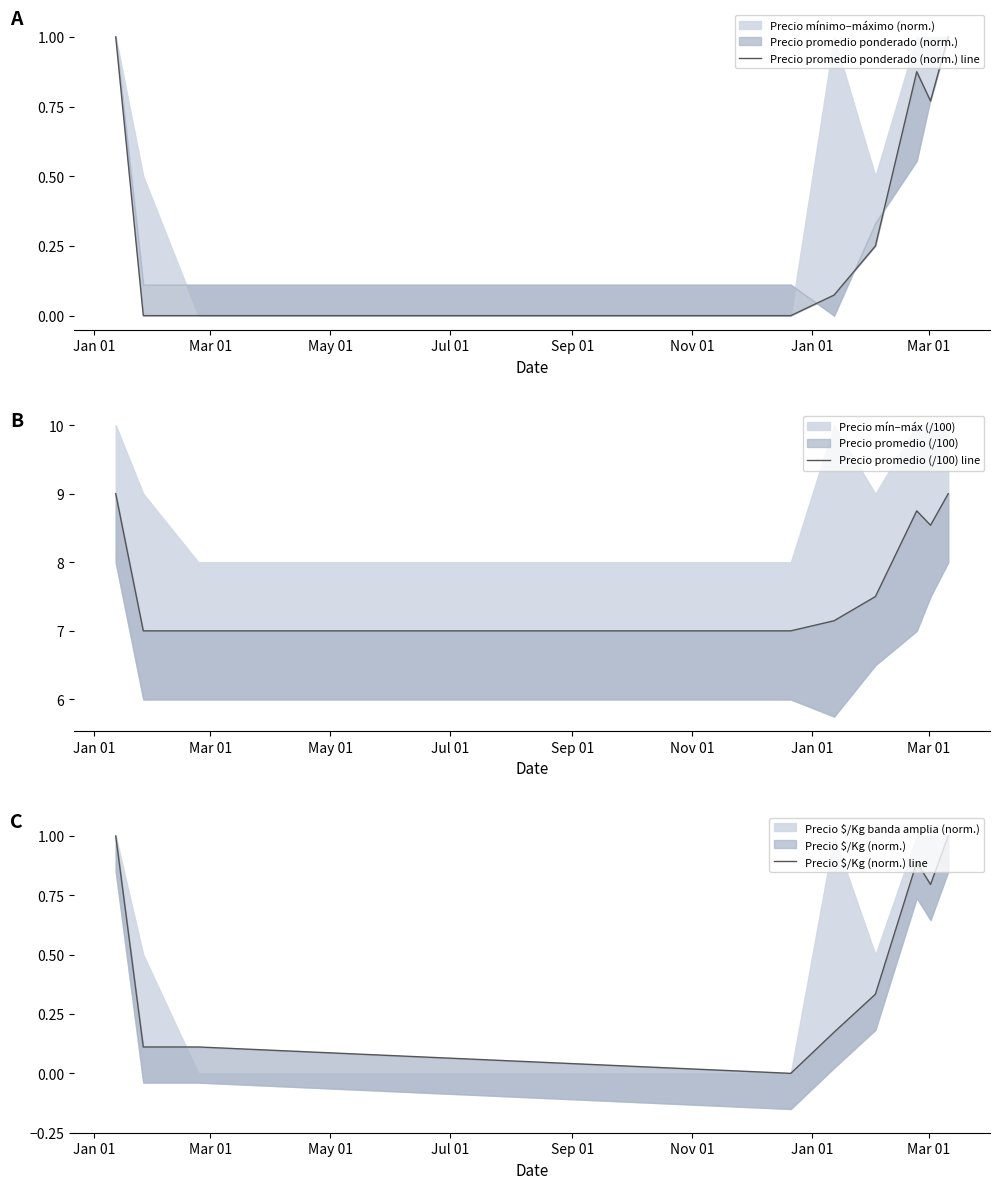

Is this an area chart (filled region under the line)?

No